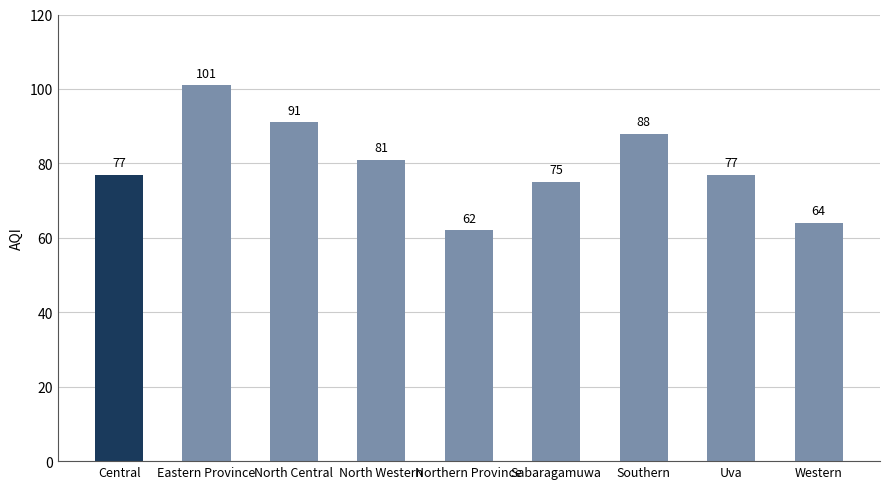

True or false: the data shows 161 at North Central.

False